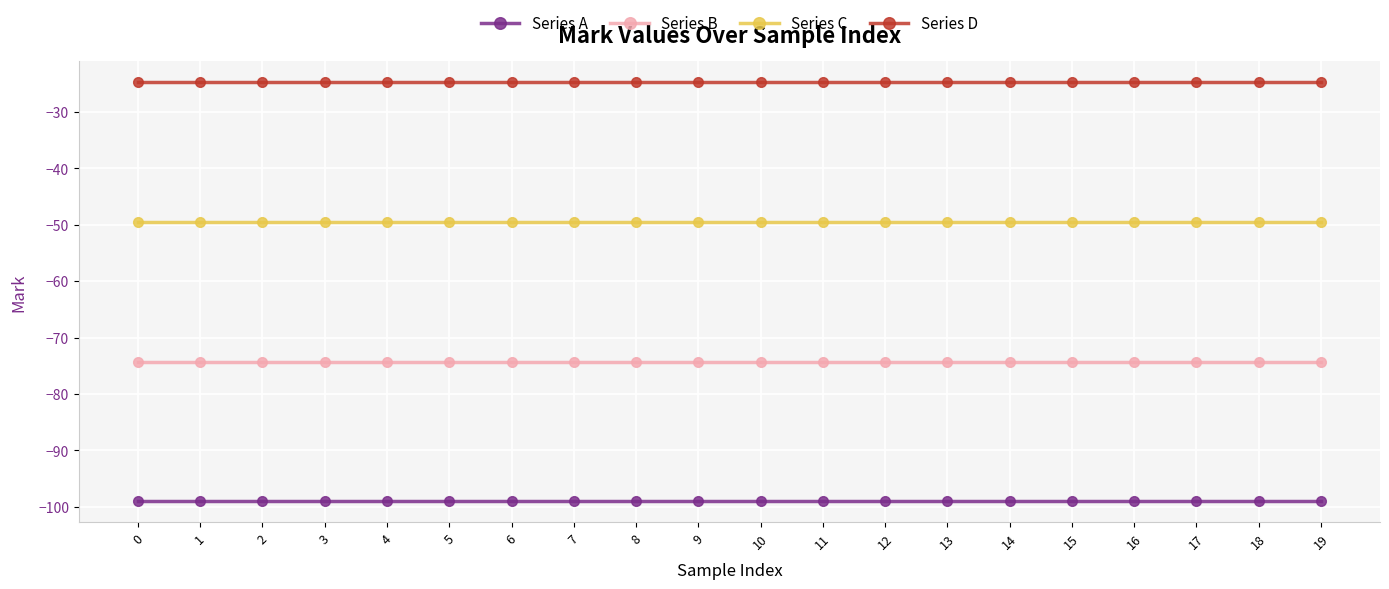

Is it true that Series C equals -74.9 at 12?

False